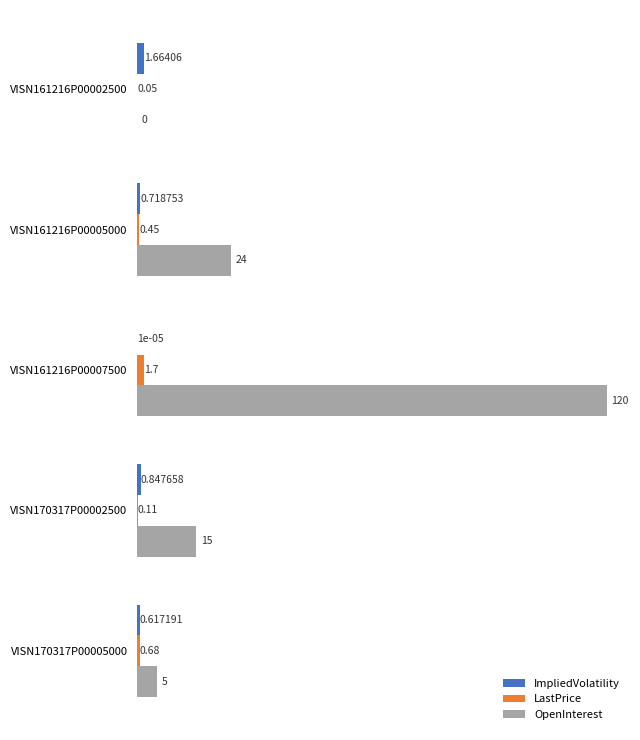

Which series has the largest total across all categories?

OpenInterest